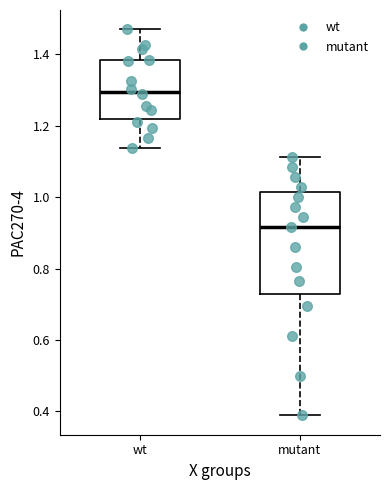

Reading left to right, read every box against the y-axis: the position of its median line, the range the box covers, and the ends of its whiskers. The values are not printed on the chart, so give them approximately, as read against the axis.

wt: median 1.30, box 1.22 to 1.38, whiskers 1.14 to 1.48
mutant: median 0.92, box 0.72 to 1.02, whiskers 0.38 to 1.12